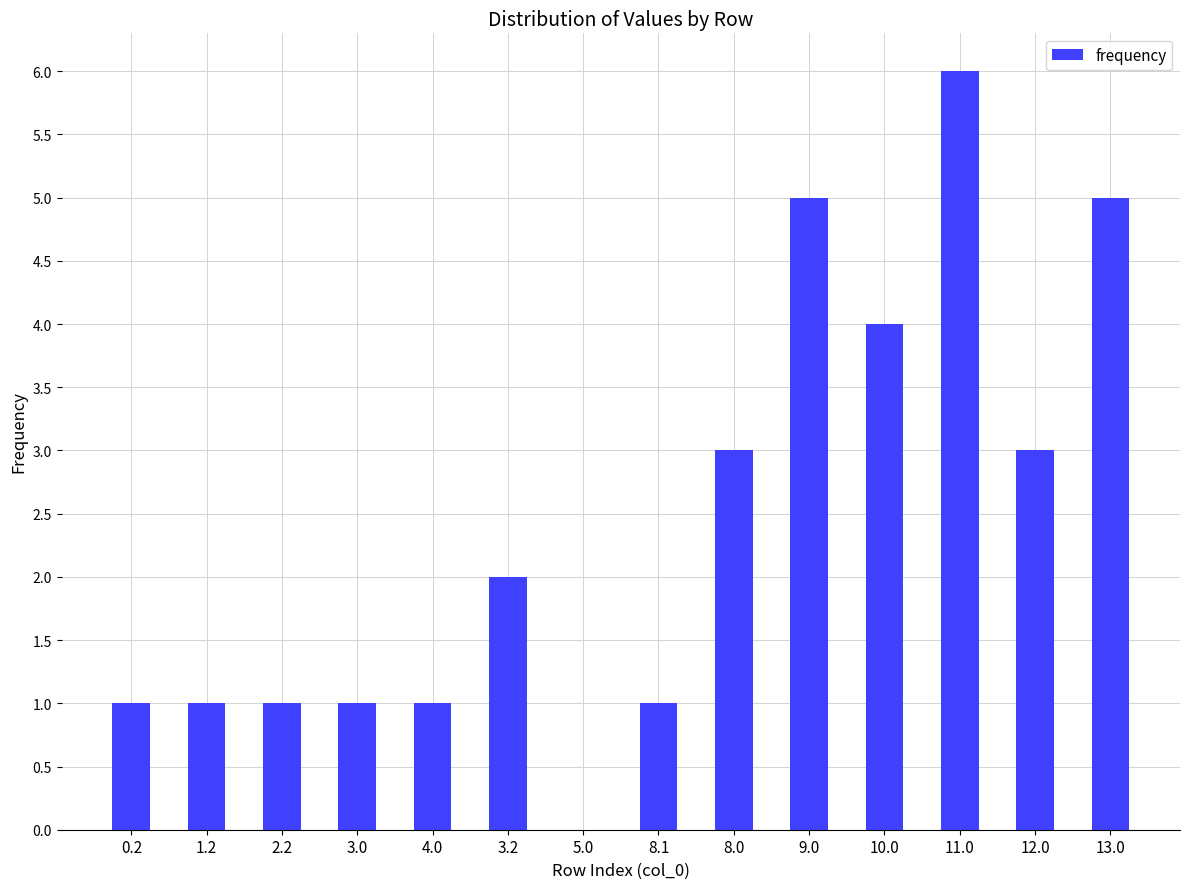

What is the sum of the values at 9.0 and 5.0?

5